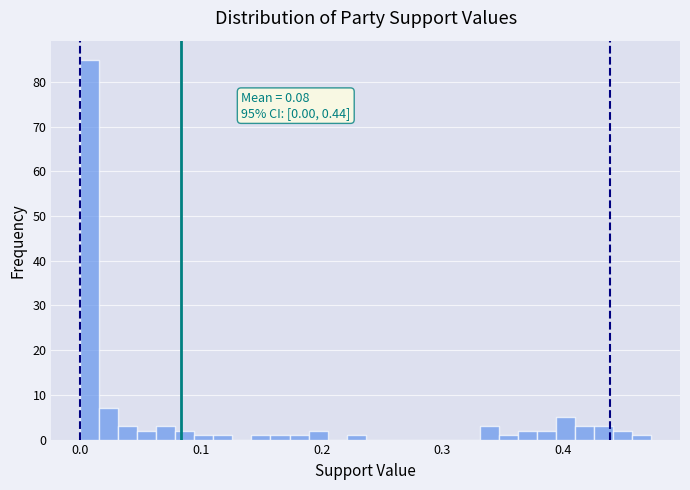

Around what value on the x-axis is the tallest bar? Give the approximate position of its centre, as read against the axis.

0.01